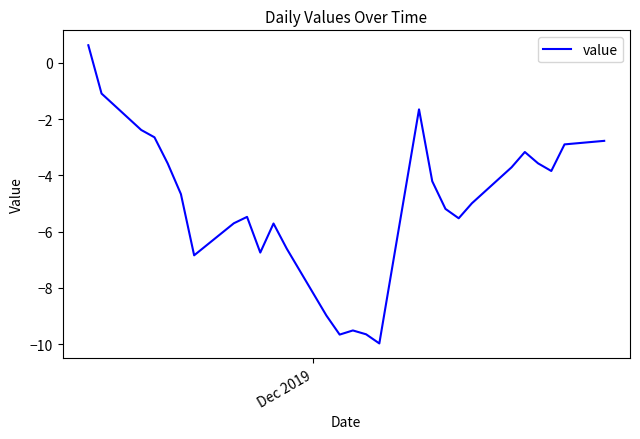

True or false: the data has more than 2 interior local peaks.

True